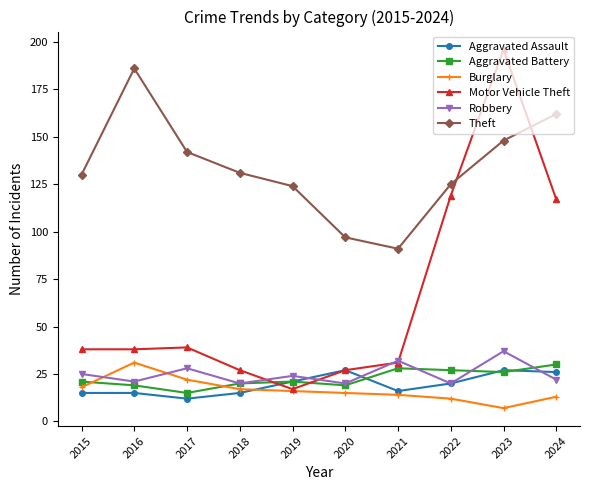

The Motor Vehicle Theft series shows 42 at 2020. True or false?

False